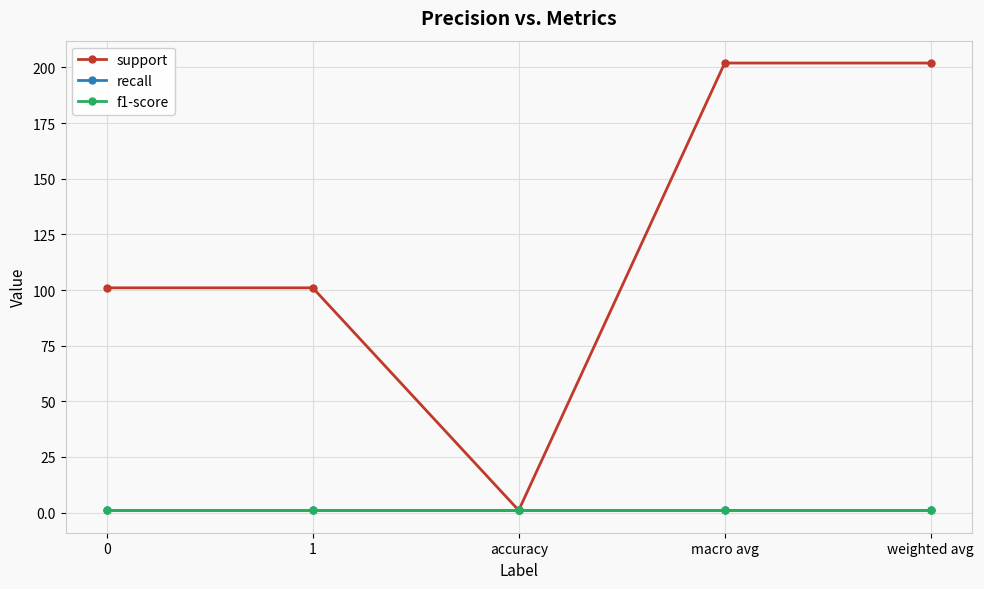

Is this an area chart (filled region under the line)?

No